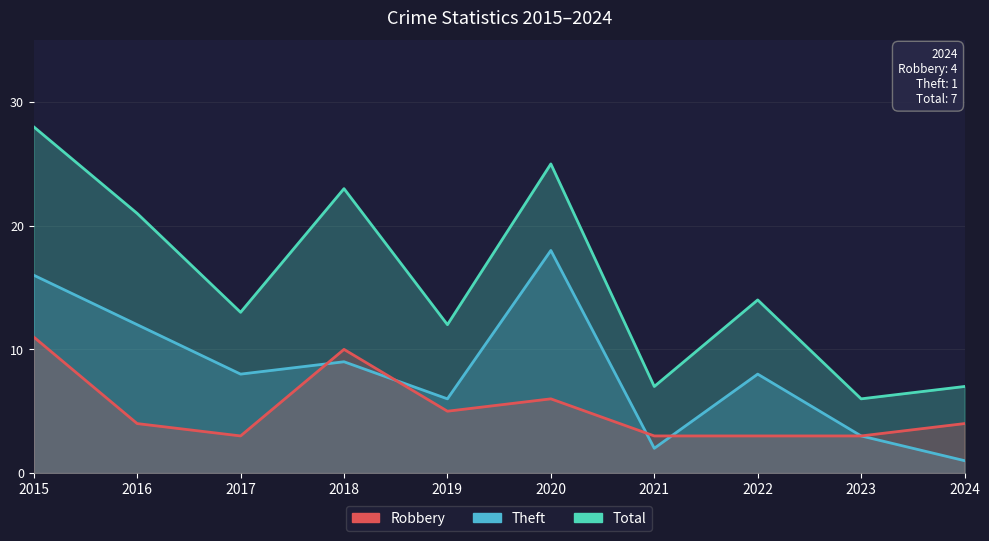

What is the minimum value shown in the chart?

1